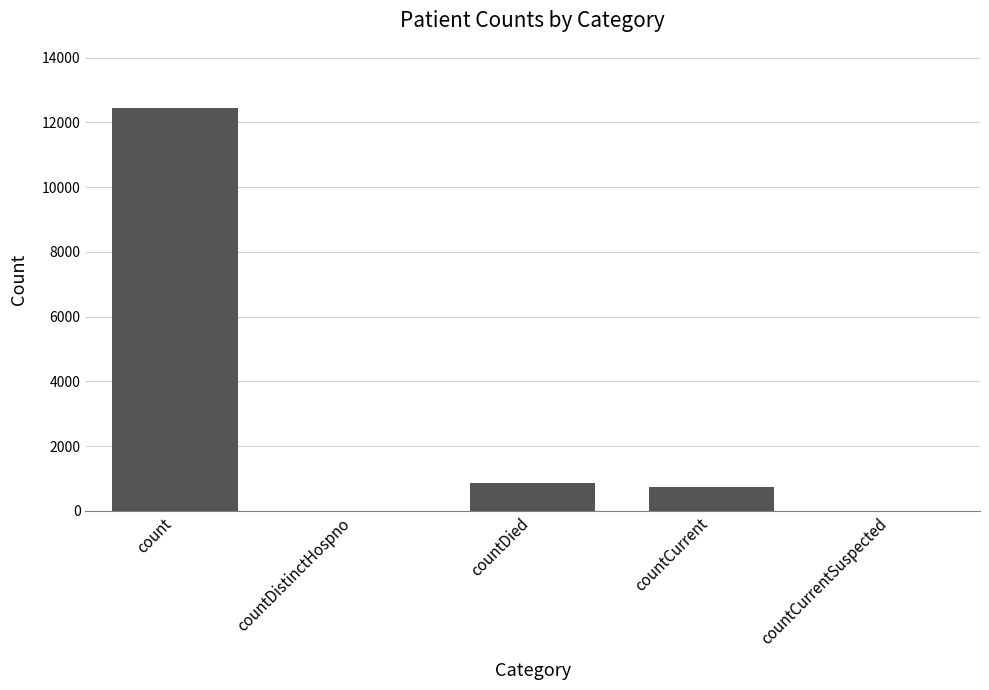

What is the maximum value shown in the chart?

12438